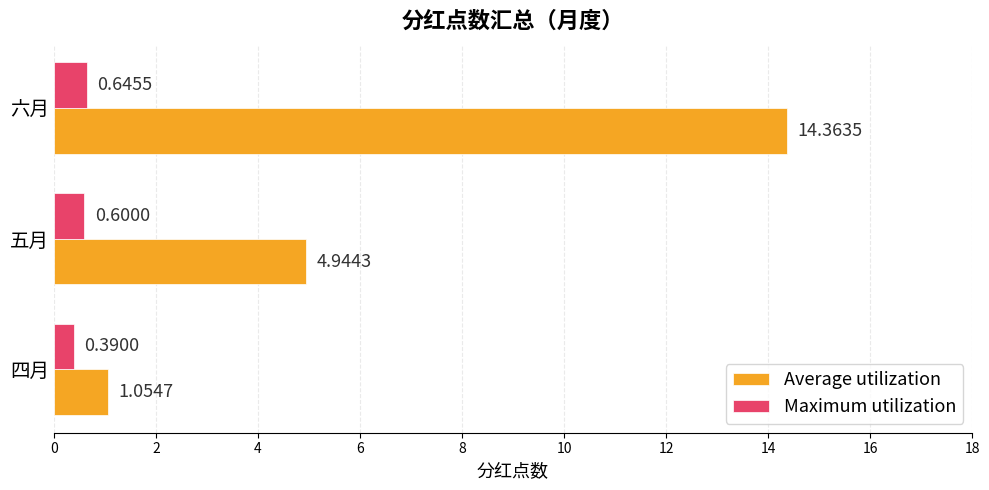

What are all the series names shown in the legend?

Average utilization, Maximum utilization